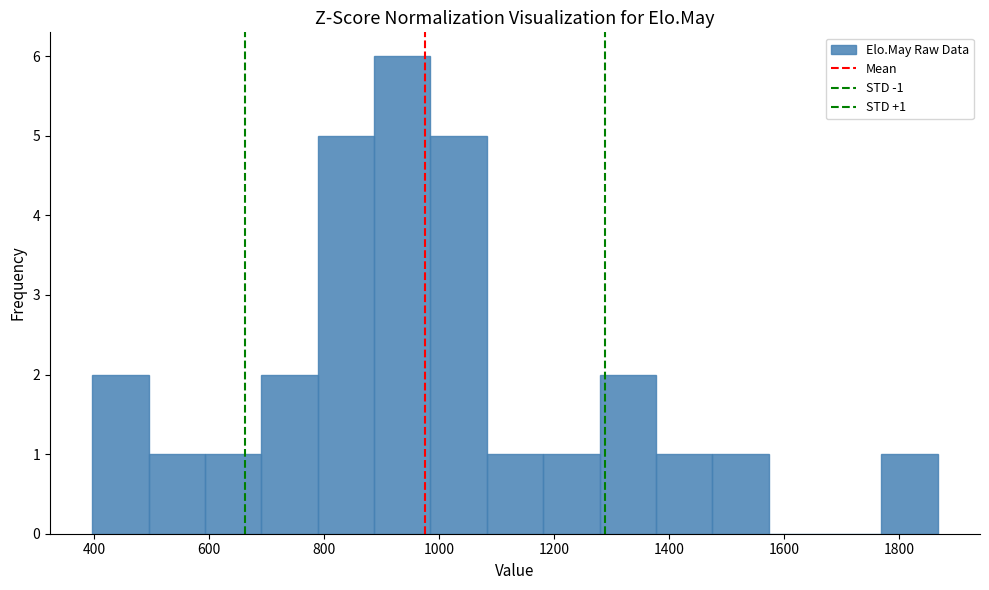

Over which range of the x-axis is the bar tallest?

880 to 980